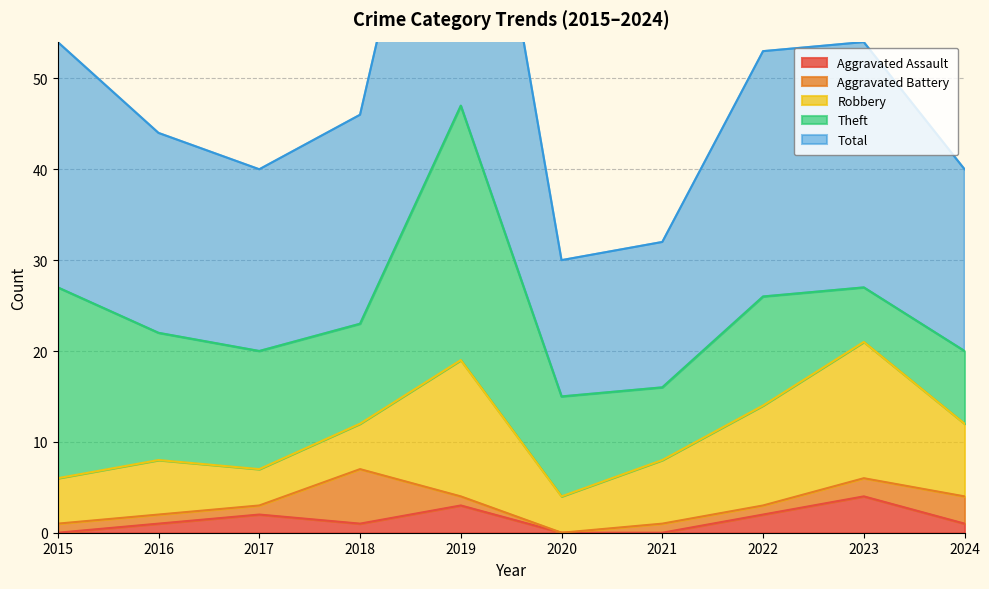

The value of Aggravated Assault at 2018 is 1. True or false?

True